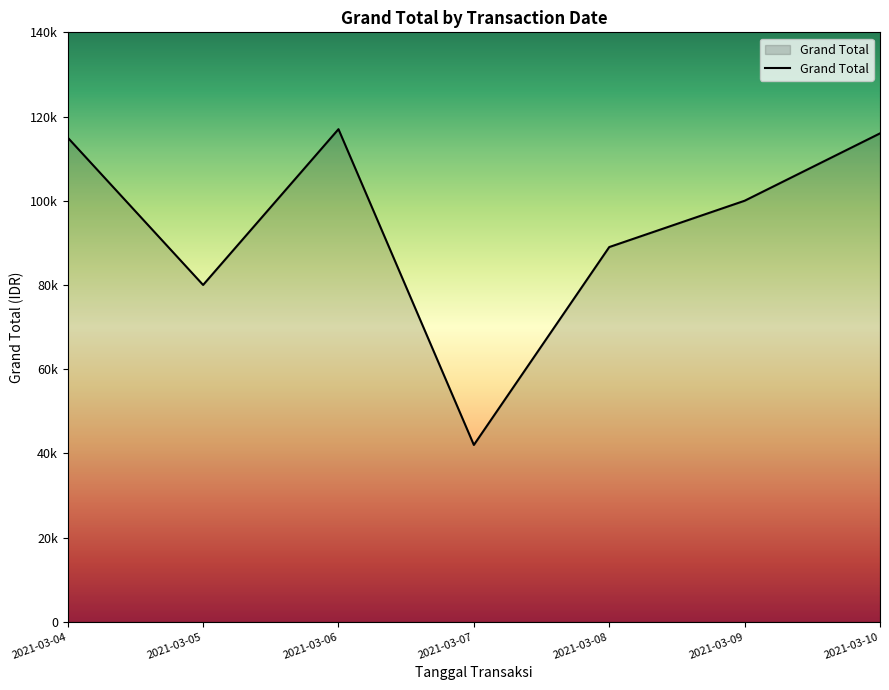

Does the chart display data point markers on the line(s)?

No